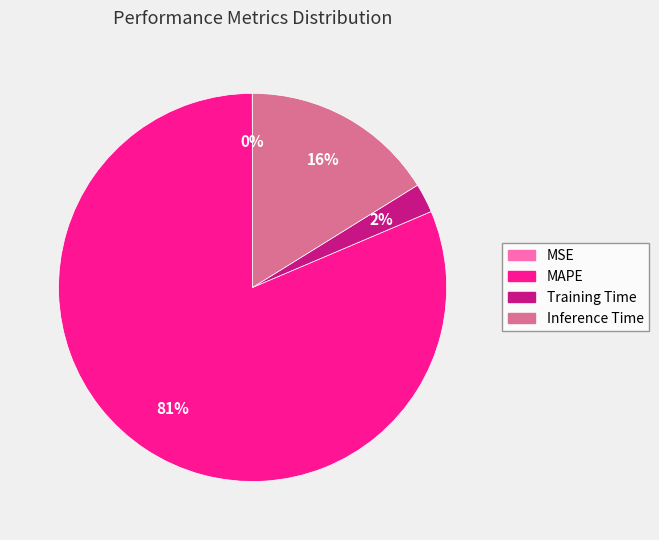

To the nearest percent, what is the average slice percentage?

25%